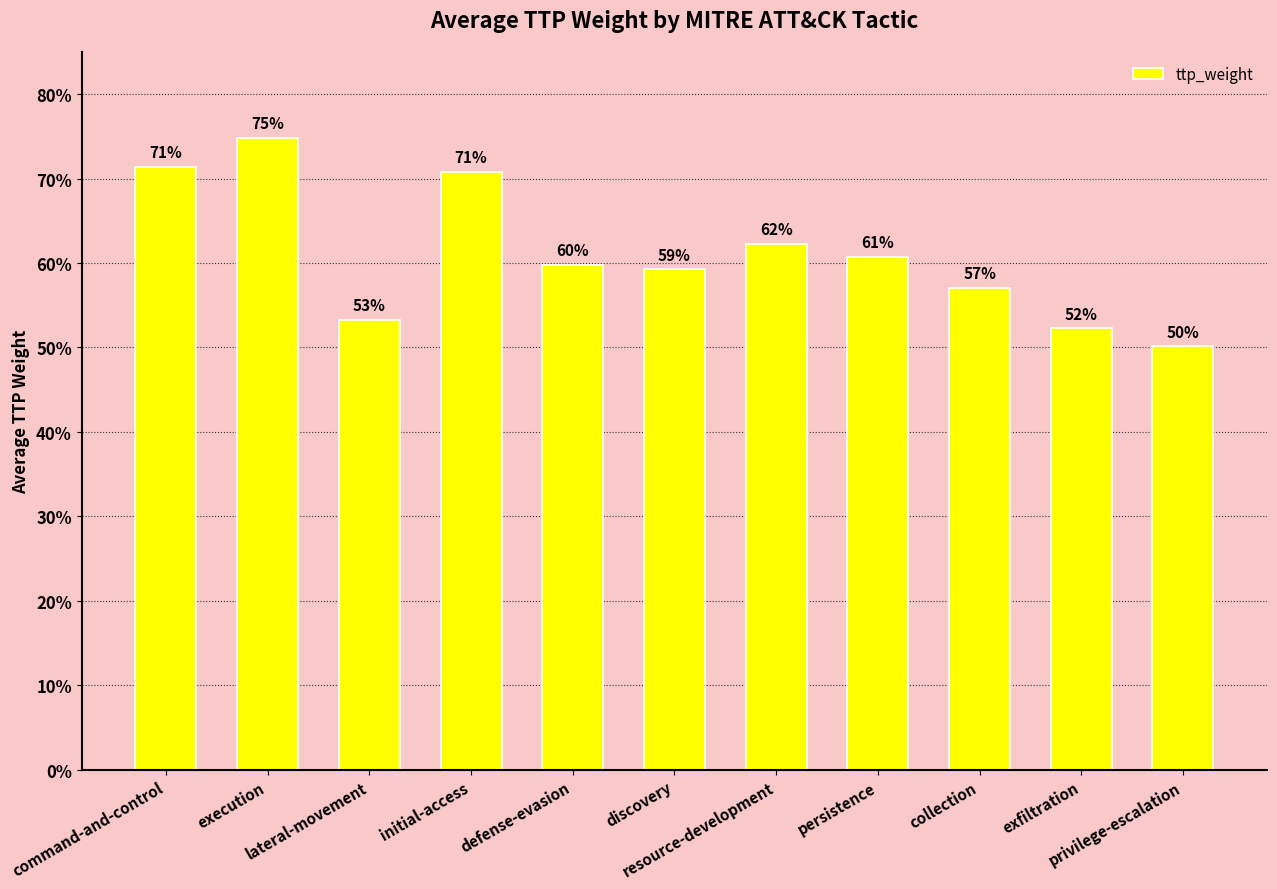

Rank the categories by value from lowest to highest.

privilege-escalation, exfiltration, lateral-movement, collection, discovery, defense-evasion, persistence, resource-development, initial-access, command-and-control, execution